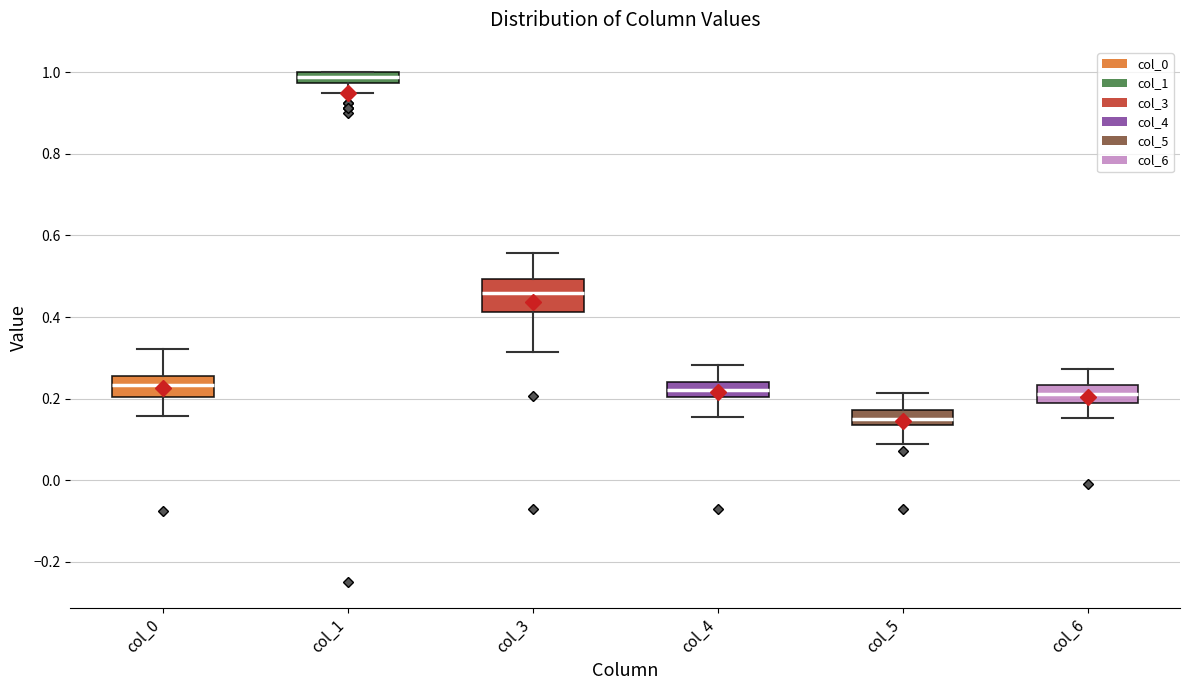

Which box is the tallest, from its lower edge to its upper edge?

col_3